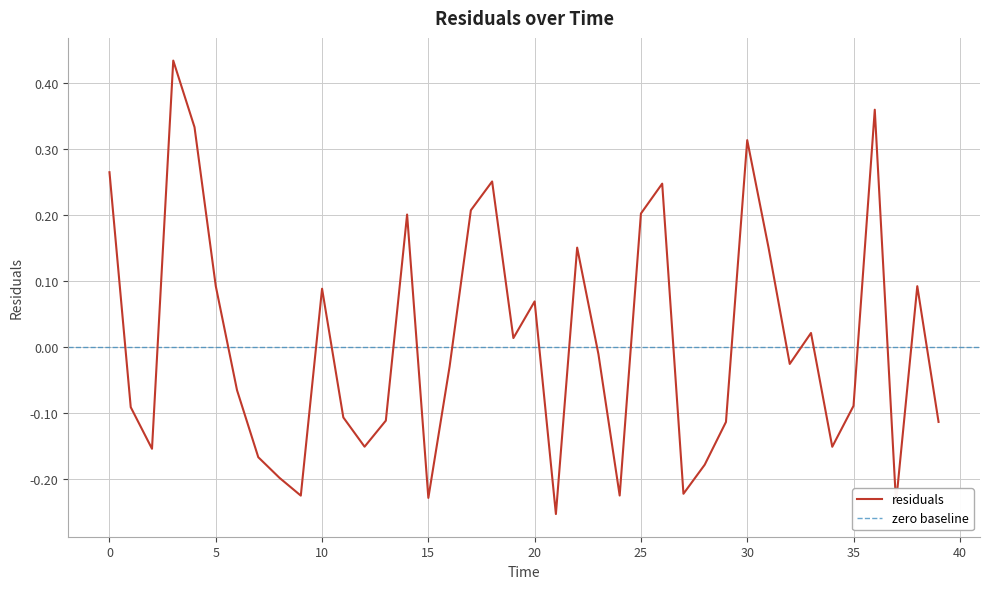

Rank the categories by value from lowest to highest.

21, 37, 15, 9, 24, 27, 8, 28, 7, 2, 34, 12, 29, 39, 13, 11, 1, 35, 6, 16, 32, 23, 19, 33, 20, 10, 38, 5, 22, 31, 14, 25, 17, 26, 18, 0, 30, 4, 36, 3